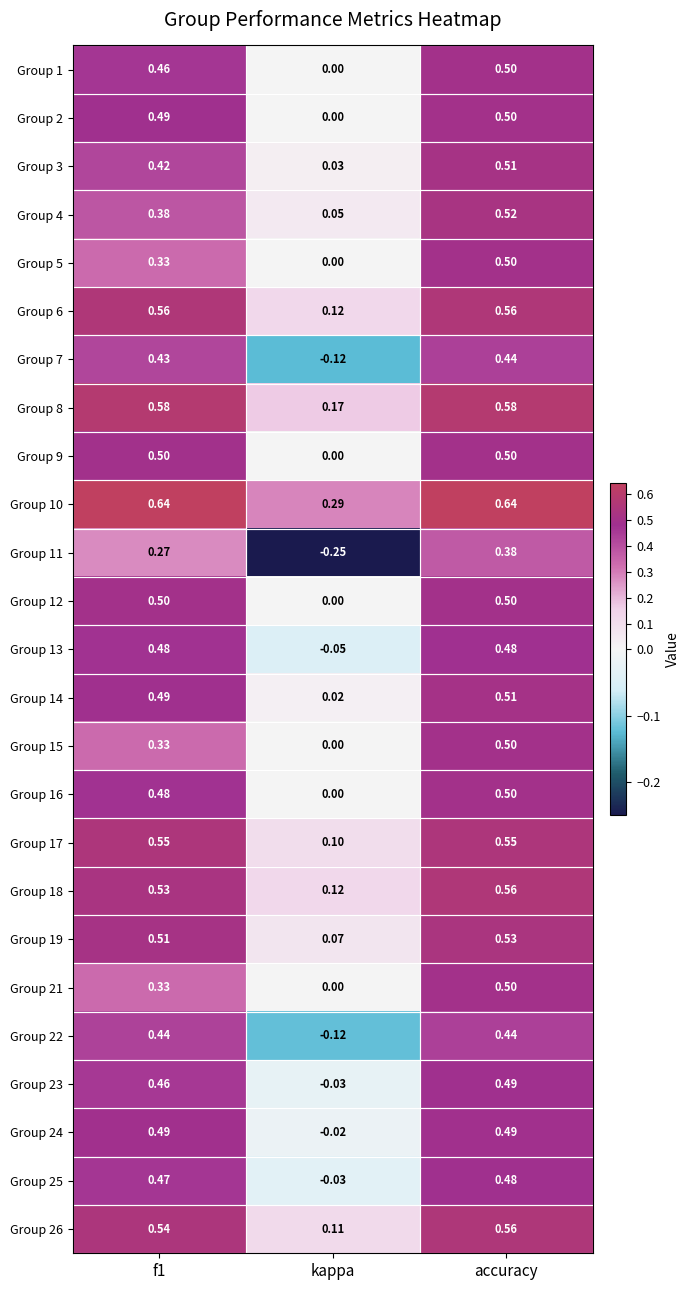

Where is Group 12 nearest to the value 0?

kappa